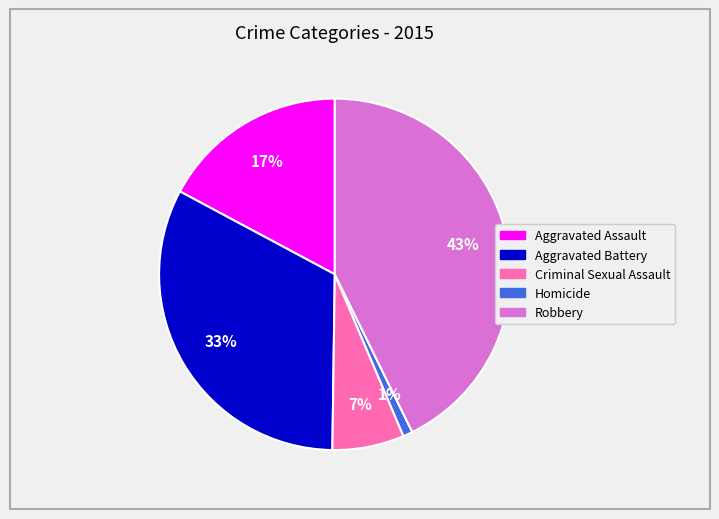

Approximately how many times larger is the value at Aggravated Battery compared to Robbery?

0.8